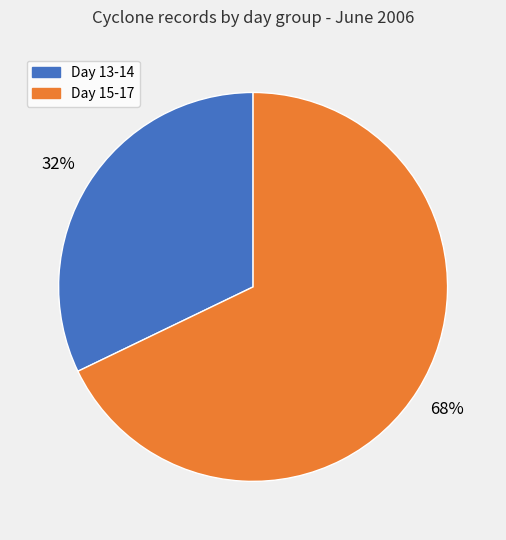

To the nearest percent, what is the difference between the largest and smallest slice percentages?

36%